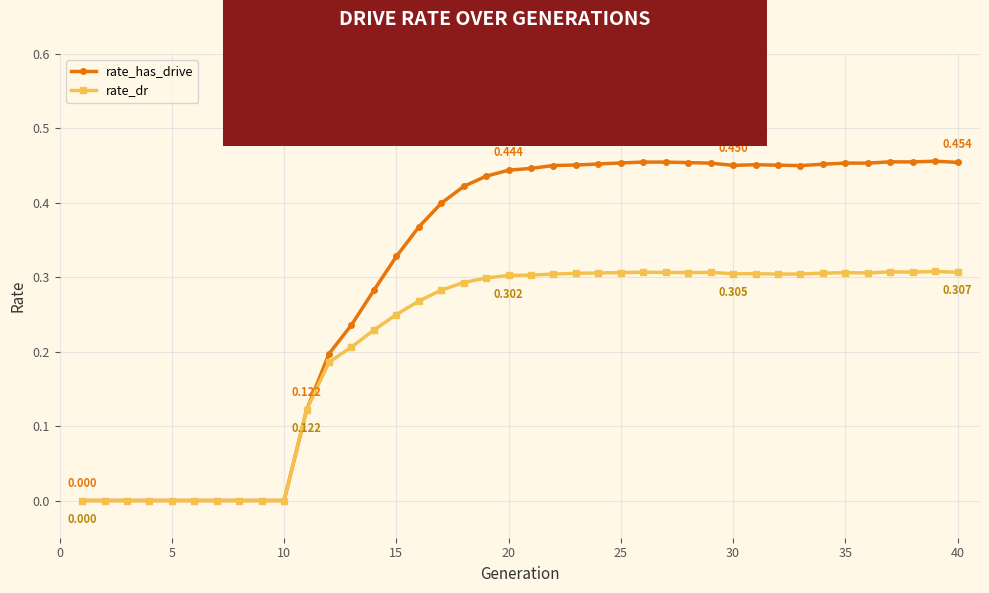

True or false: rate_dr has more than 1 points higher than both neighbors.

True